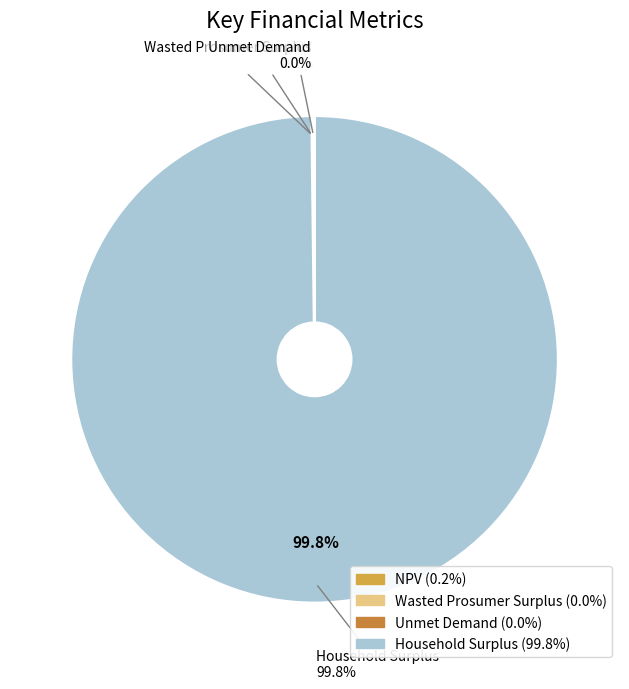

How many slices are in this pie chart?

4